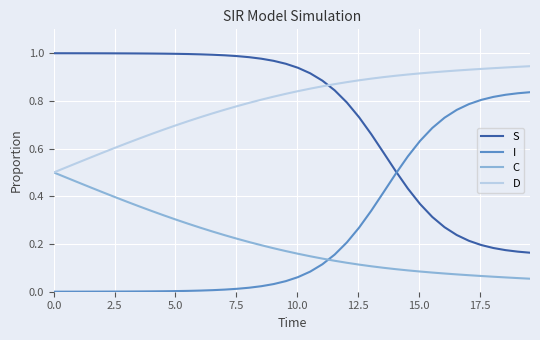

How many categories are shown in the chart?

40